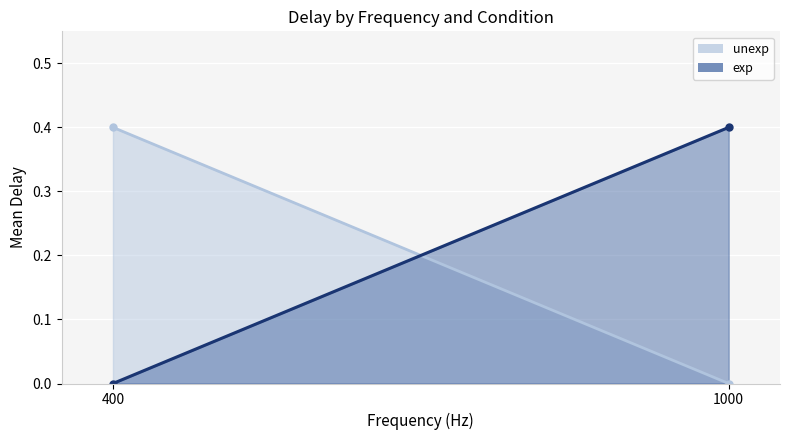

What is the greatest value displayed?

0.4